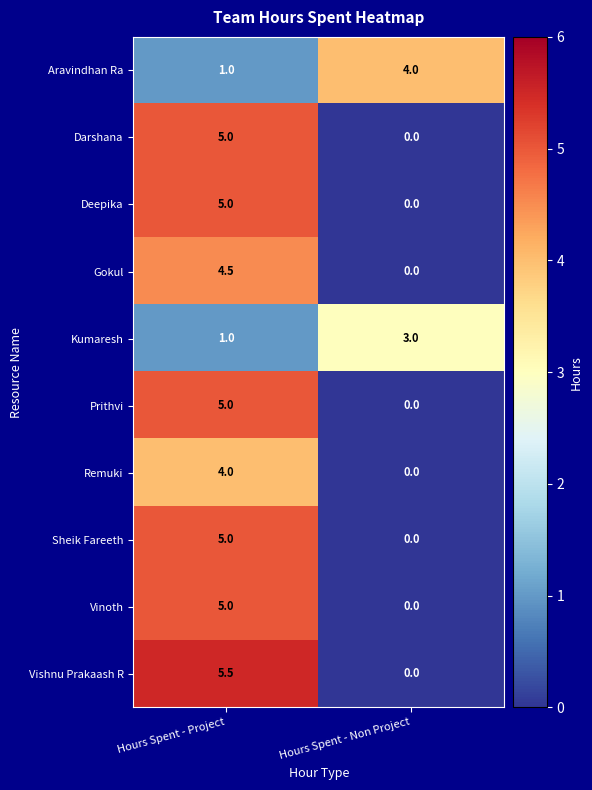

What is the difference between the highest and lowest values at Hours Spent - Project?

4.5